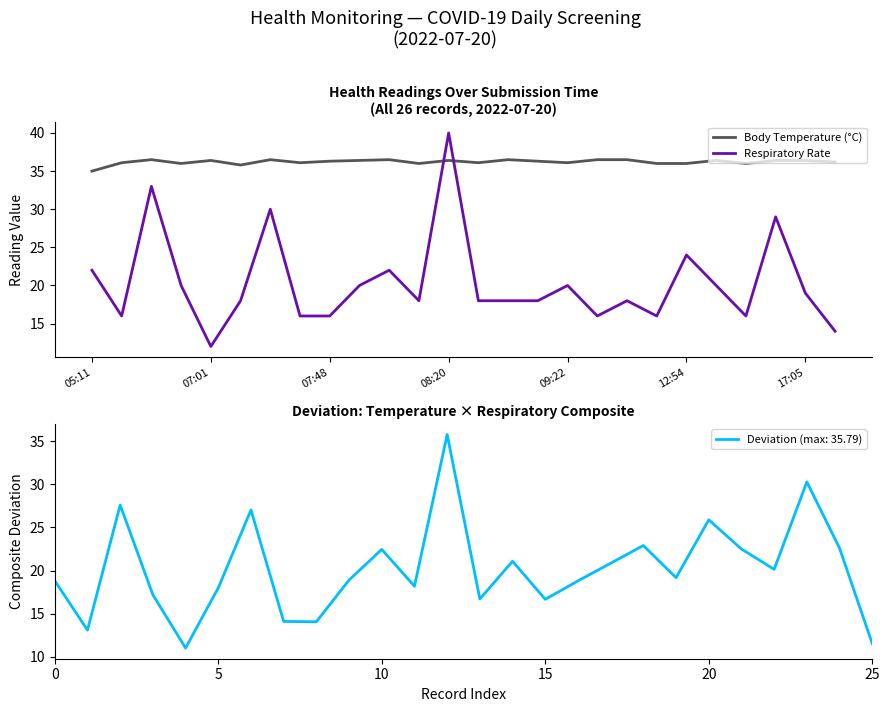

At which label does Respiratory Rate reach its minimum?

07:01